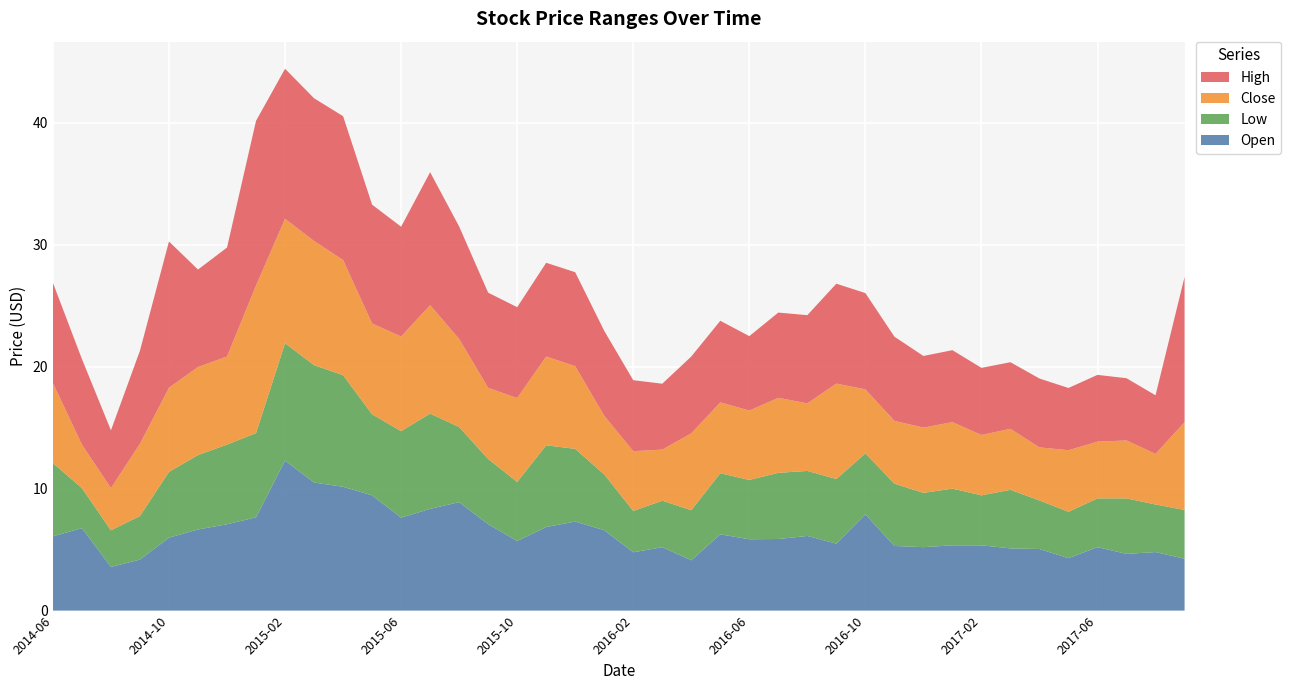

Reading left to right, list all the values displayed in this chart.

Open: 2014-06=6.1	2014-07=6.8	2014-08=3.6	2014-09=4.2	2014-10=6.0	2014-11=6.7	2014-12=7.1	2015-01=7.7	2015-02=12.3	2015-03=10.5	2015-04=10.2	2015-05=9.4	2015-06=7.6	2015-07=8.3	2015-08=8.9	2015-09=7.1	2015-10=5.7	2015-11=6.8	2015-12=7.3	2016-01=6.6	2016-02=4.8	2016-03=5.2	2016-04=4.1	2016-05=6.2	2016-06=5.8	2016-07=5.9	2016-08=6.1	2016-09=5.5	2016-10=7.9	2016-11=5.3	2016-12=5.2	2017-01=5.3	2017-02=5.3	2017-03=5.1	2017-04=5.0	2017-05=4.3	2017-06=5.2	2017-07=4.7	2017-08=4.8	2017-09=4.2
Low: 2014-06=6.0	2014-07=3.3	2014-08=3.0	2014-09=3.6	2014-10=5.4	2014-11=6.1	2014-12=6.5	2015-01=6.9	2015-02=9.6	2015-03=9.6	2015-04=9.2	2015-05=6.6	2015-06=7.1	2015-07=7.8	2015-08=6.2	2015-09=5.3	2015-10=4.8	2015-11=6.7	2015-12=6.0	2016-01=4.6	2016-02=3.4	2016-03=3.8	2016-04=4.1	2016-05=5.0	2016-06=4.9	2016-07=5.4	2016-08=5.3	2016-09=5.3	2016-10=5.0	2016-11=5.1	2016-12=4.5	2017-01=4.7	2017-02=4.1	2017-03=4.8	2017-04=4.0	2017-05=3.8	2017-06=4.0	2017-07=4.5	2017-08=3.9	2017-09=4.0
Close: 2014-06=6.6	2014-07=3.6	2014-08=3.5	2014-09=5.9	2014-10=6.9	2014-11=7.2	2014-12=7.2	2015-01=12.1	2015-02=10.2	2015-03=10.2	2015-04=9.4	2015-05=7.5	2015-06=7.8	2015-07=8.9	2015-08=7.2	2015-09=5.8	2015-10=6.9	2015-11=7.3	2015-12=6.8	2016-01=4.8	2016-02=4.9	2016-03=4.2	2016-04=6.3	2016-05=5.8	2016-06=5.7	2016-07=6.2	2016-08=5.5	2016-09=7.8	2016-10=5.2	2016-11=5.2	2016-12=5.3	2017-01=5.5	2017-02=5.0	2017-03=5.0	2017-04=4.3	2017-05=5.0	2017-06=4.7	2017-07=4.8	2017-08=4.2	2017-09=7.2
High: 2014-06=8.2	2014-07=7.0	2014-08=4.7	2014-09=7.6	2014-10=12.0	2014-11=8.0	2014-12=8.9	2015-01=13.5	2015-02=12.3	2015-03=11.7	2015-04=11.8	2015-05=9.7	2015-06=9.0	2015-07=10.9	2015-08=9.2	2015-09=7.8	2015-10=7.4	2015-11=7.7	2015-12=7.7	2016-01=7.0	2016-02=5.8	2016-03=5.4	2016-04=6.3	2016-05=6.7	2016-06=6.1	2016-07=7.0	2016-08=7.2	2016-09=8.2	2016-10=7.9	2016-11=6.9	2016-12=5.9	2017-01=5.9	2017-02=5.5	2017-03=5.5	2017-04=5.6	2017-05=5.1	2017-06=5.5	2017-07=5.1	2017-08=4.8	2017-09=11.9